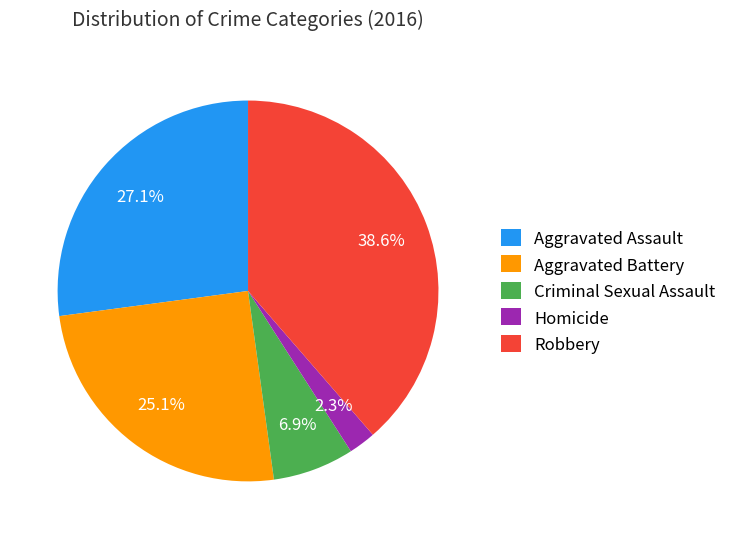

To the nearest percent, what portion does Criminal Sexual Assault represent?

7%